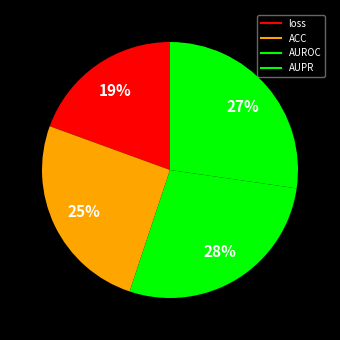

How many segments does this pie chart have?

4